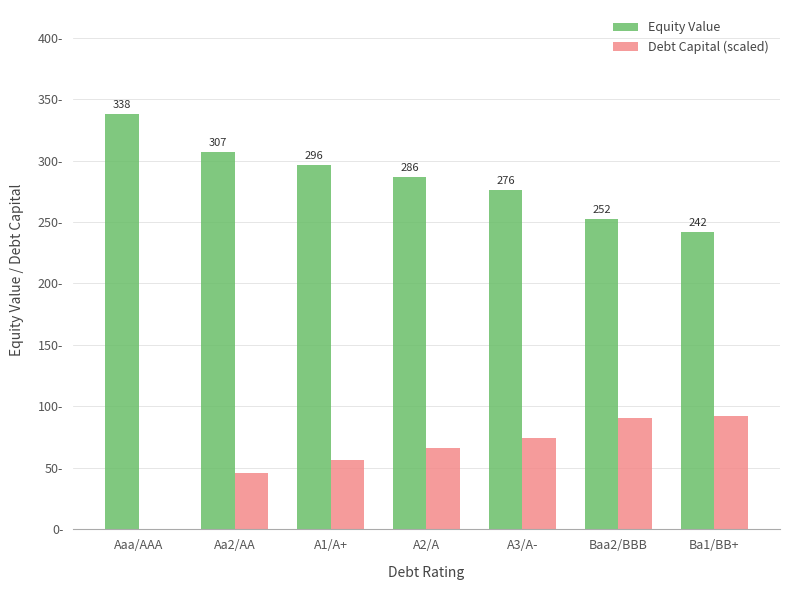

At which label is Debt Capital (scaled) closest to 45?

Aa2/AA